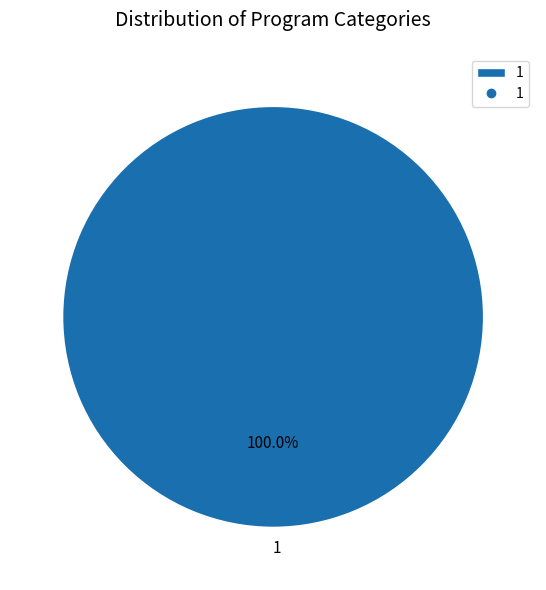

Is there a majority slice in this chart?

Yes